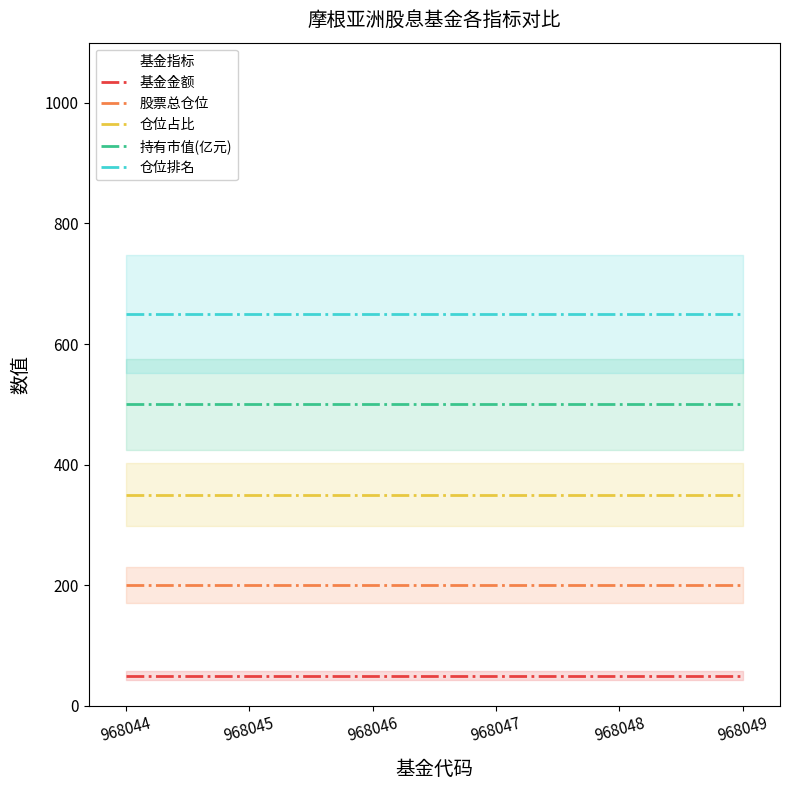

What is the maximum value for 仓位占比?

350